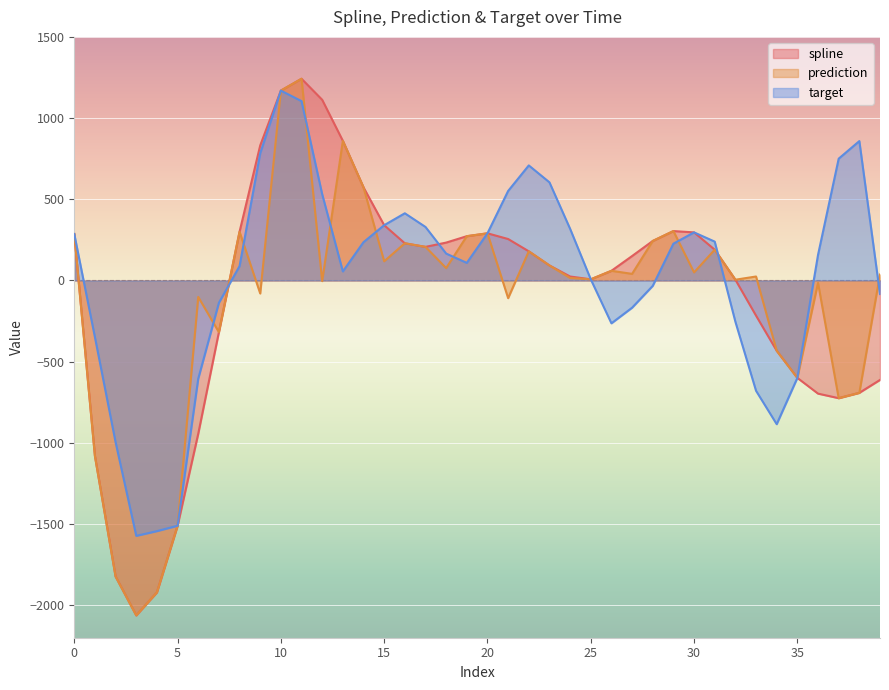

Reading left to right, list all the values displayed in this chart.

spline: 286.0	-1081.4	-1823.2	-2062.4	-1920.7	-1510.5	-944.1	-318.4	300.1	831.7	1169.2	1242.2	1112.5	859.9	573.3	340.3	229.0	206.9	233.3	272.7	290.4	255.3	179.5	92.6	24.4	7.1	59.5	150.5	243.2	304.2	296.1	189.6	4.7	-216.7	-432.8	-600.0	-696.8	-724.9	-692.0	-612.4
prediction: 286.0	-1081.4	-1823.2	-2062.4	-1920.7	-1510.5	-101.4	-318.4	300.1	-80.2	1169.2	1242.2	-3.9	859.9	573.3	118.1	229.0	206.9	76.3	272.7	290.4	-108.9	179.5	92.6	15.4	7.1	59.5	40.7	243.2	304.2	49.6	189.6	4.7	24.4	-432.8	-600.0	-14.8	-724.9	-692.0	36.6
target: 286.0	-349.8	-996.7	-1572.8	-1543.5	-1510.5	-605.3	-137.5	88.5	783.5	1169.2	1104.3	530.9	55.8	235.9	340.3	413.7	329.5	165.6	108.3	290.4	551.1	708.5	604.3	318.1	7.1	-263.9	-167.8	-33.2	226.6	296.1	239.3	-254.1	-679.3	-885.0	-600.0	157.4	750.0	858.3	-83.4